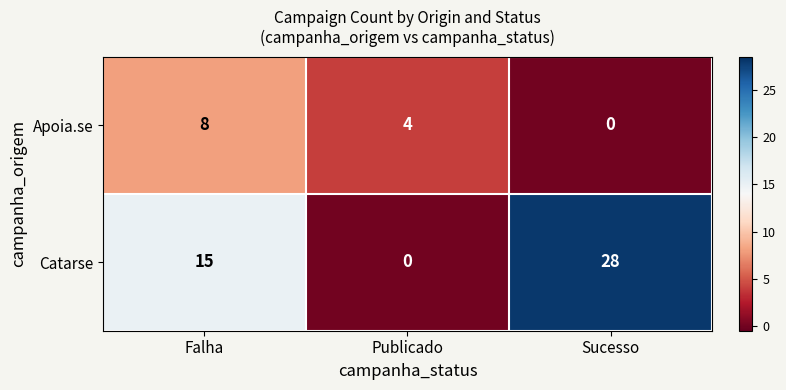

What is the total value across all series at Publicado?

4